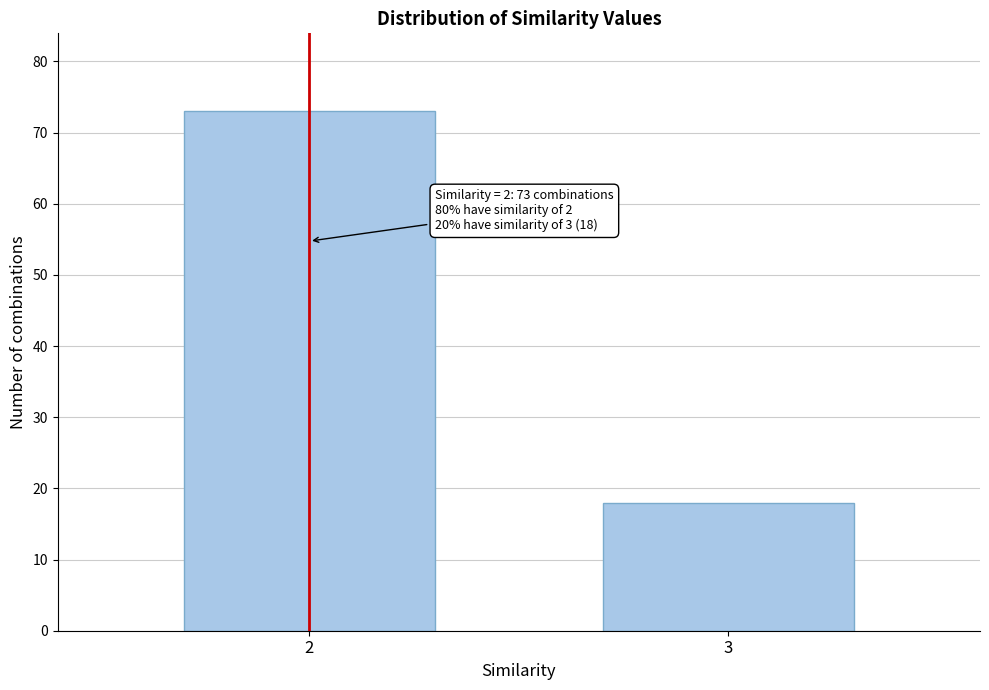

Reading left to right, list all the values displayed in this chart.

2=73	3=18